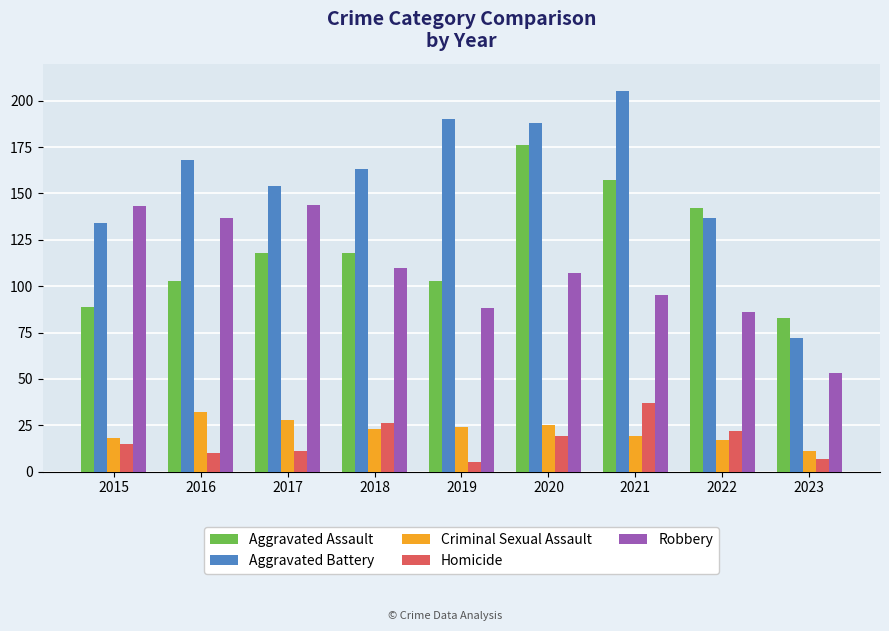

At which label is Robbery closest to 98?

2021